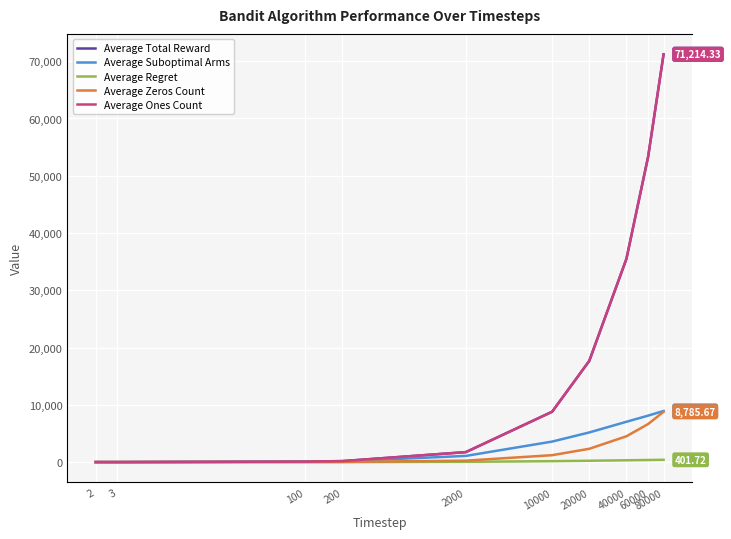

Read the Average Zeros Count value at 80000.

8785.7